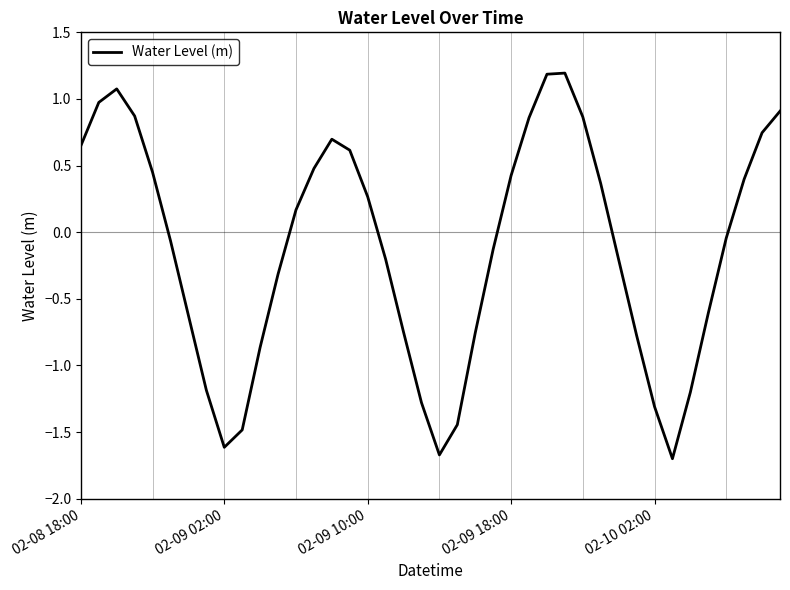

What is the difference between the maximum and minimum values?

2.9